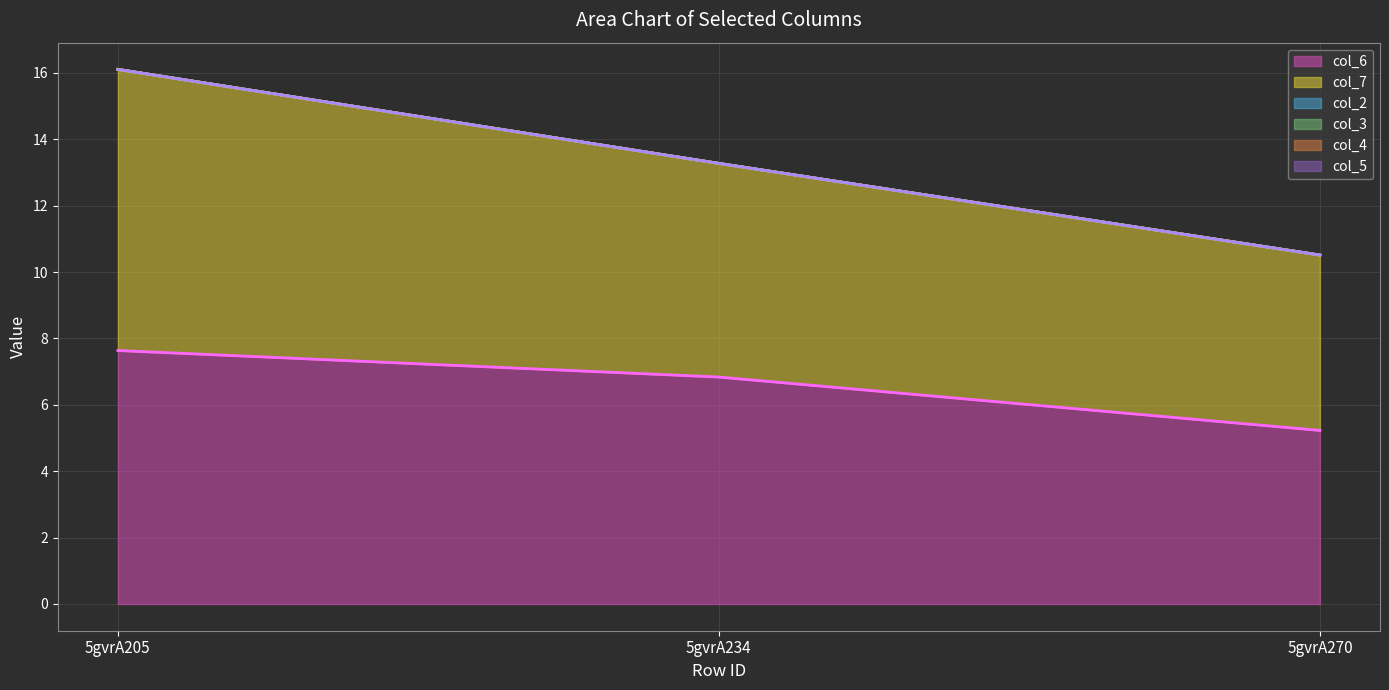

At 5gvrA205, list the series in order from largest to smallest.

col_7, col_6, col_2, col_3, col_4, col_5